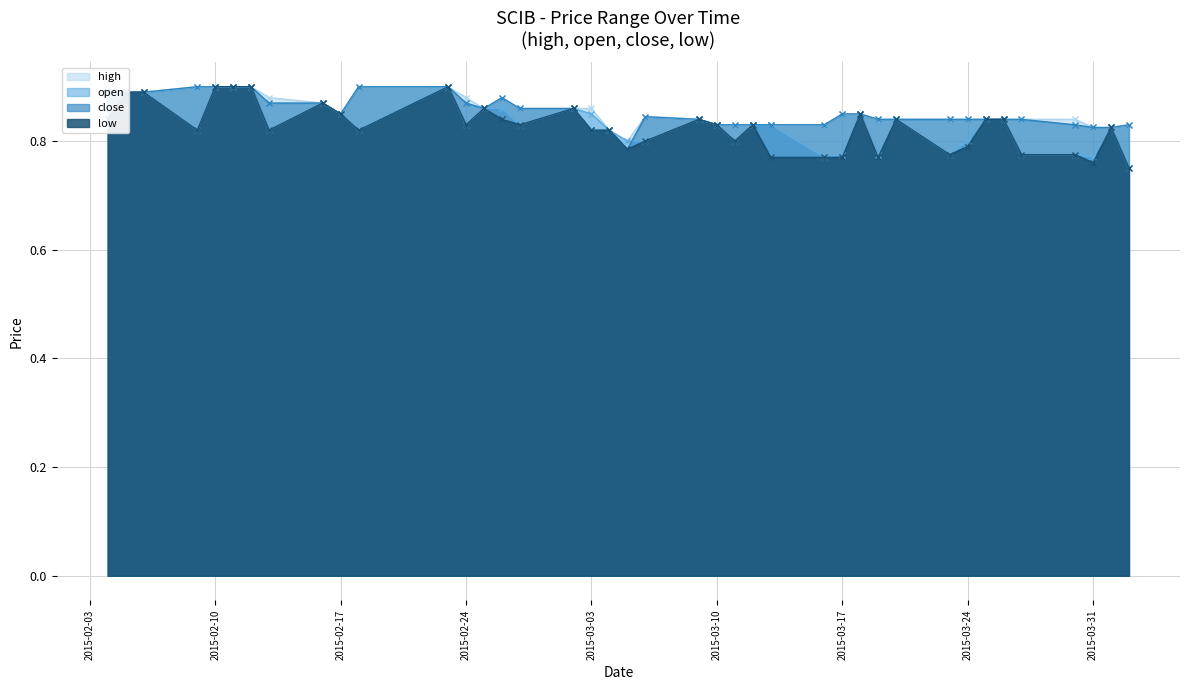

True or false: open has a value of 0.5 at 2015-03-17.

False